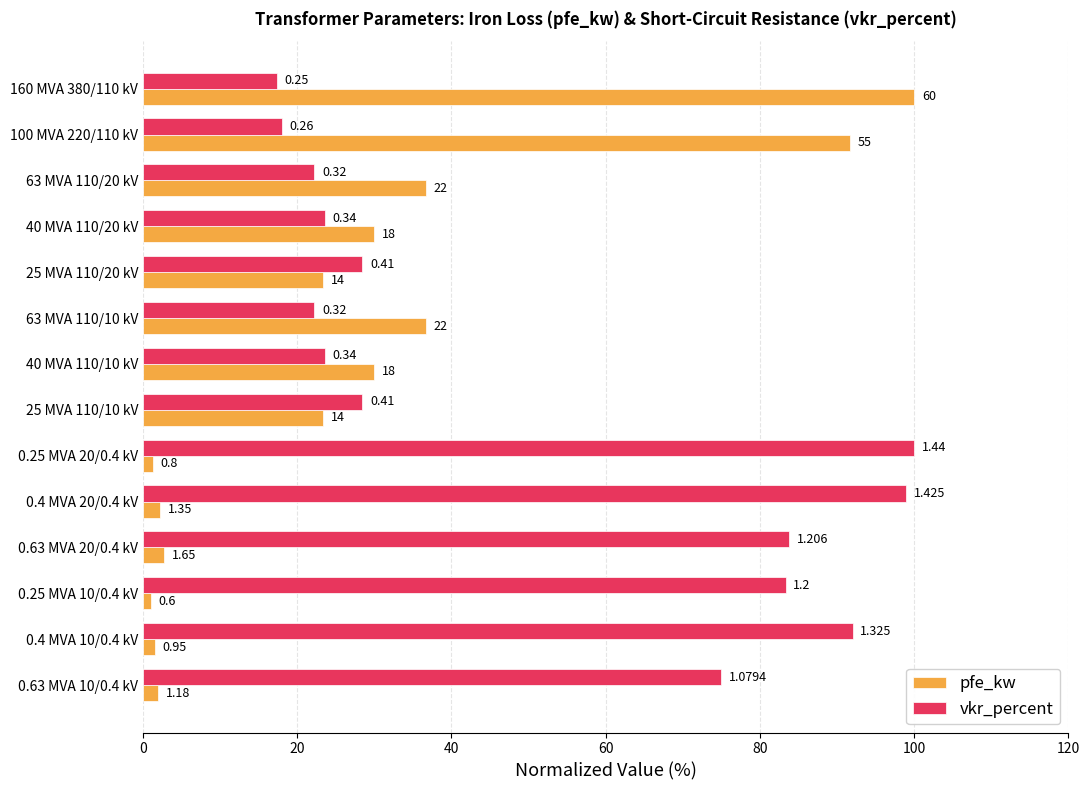

What is the value of the pfe_kw bar at the 10th from the left?

2.3